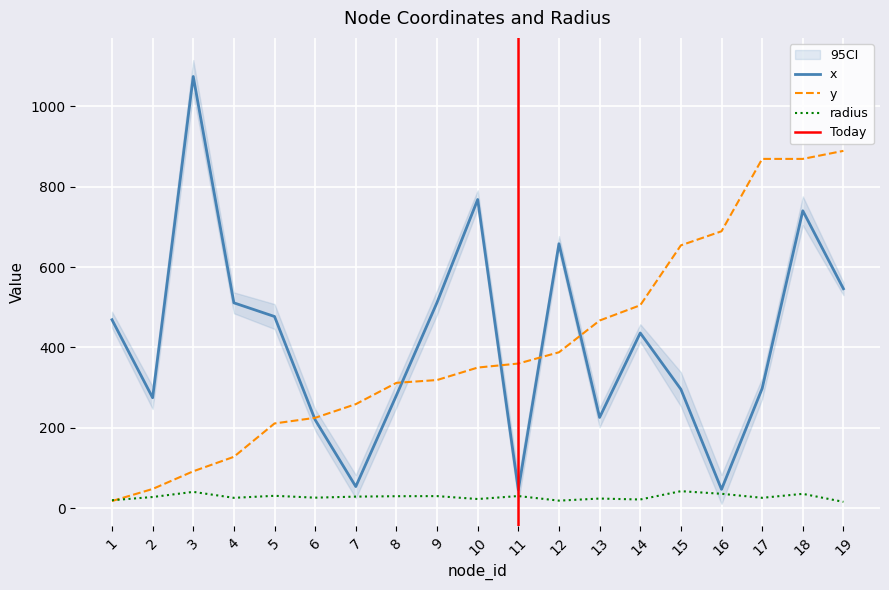

Reading right to left, transcribe all the data shown in this chart.

x: 19=546.0	18=740.0	17=298.0	16=47.0	15=296.0	14=436.0	13=226.0	12=658.0	11=46.0	10=768.0	9=512.0	8=281.0	7=54.0	6=220.0	5=477.0	4=511.0	3=1074.0	2=275.0	1=469.0
y: 19=889.0	18=869.0	17=869.0	16=689.0	15=654.0	14=505.0	13=467.0	12=388.0	11=360.0	10=350.0	9=319.0	8=312.0	7=259.0	6=225.0	5=211.0	4=128.0	3=92.0	2=48.0	1=18.0
radius: 19=16.0	18=35.9	17=26.0	16=36.1	15=42.5	14=21.8	13=24.2	12=19.0	11=30.4	10=23.0	9=30.3	8=30.0	7=29.0	6=26.4	5=31.0	4=26.0	3=40.8	2=28.0	1=20.0